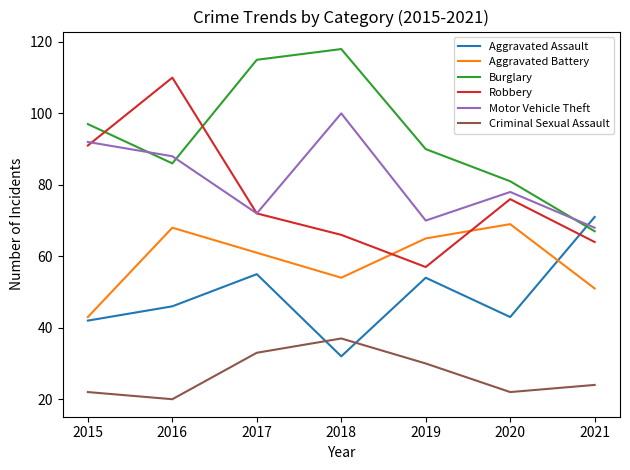

What is the highest value of the Burglary series?

118